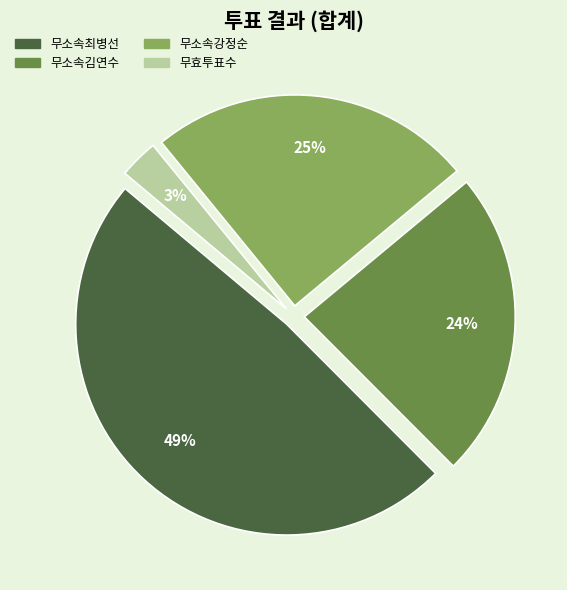

Which category has the smallest portion of the pie?

무효투표수